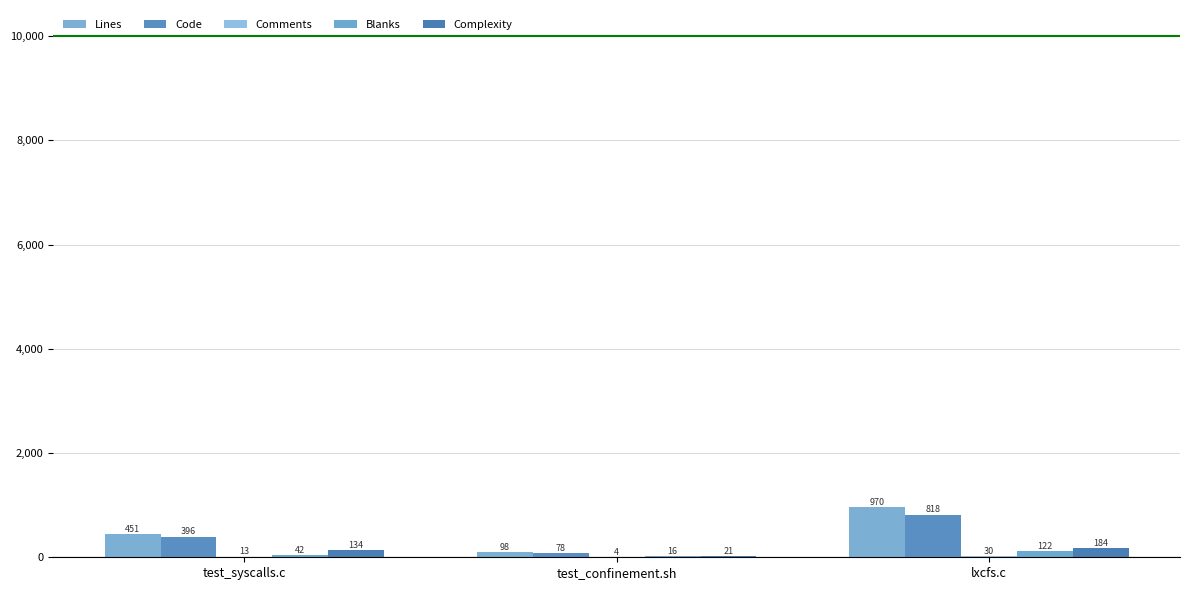

What is the sum of the Blanks values at lxcfs.c and test_syscalls.c?

164